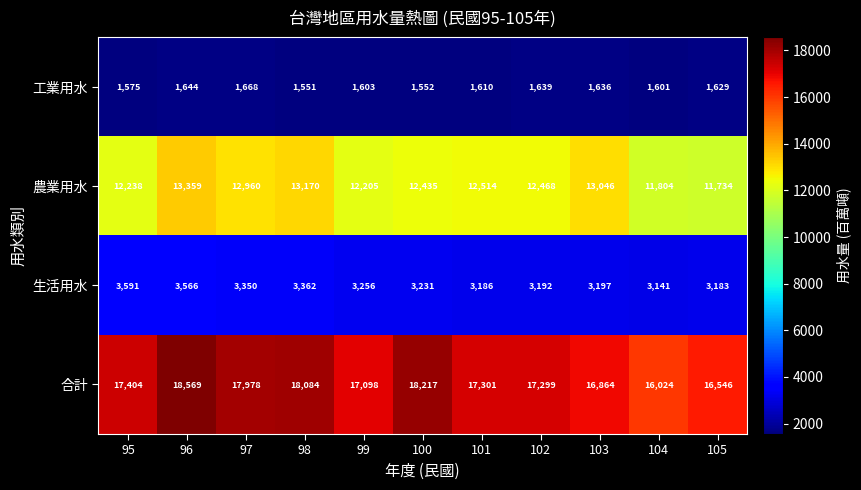

How many distinct data groups are displayed?

4